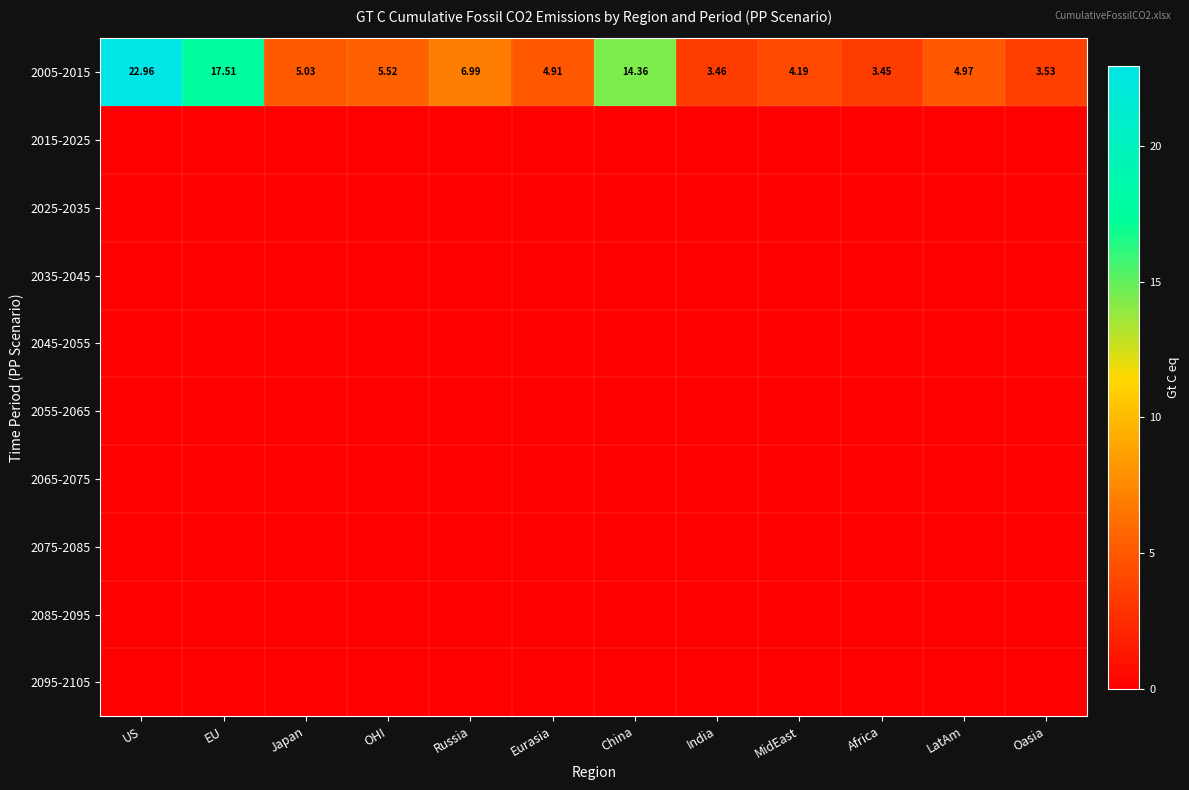

Rank the series at MidEast from highest to lowest value.

2005-2015, 2015-2025, 2025-2035, 2035-2045, 2045-2055, 2055-2065, 2065-2075, 2075-2085, 2085-2095, 2095-2105